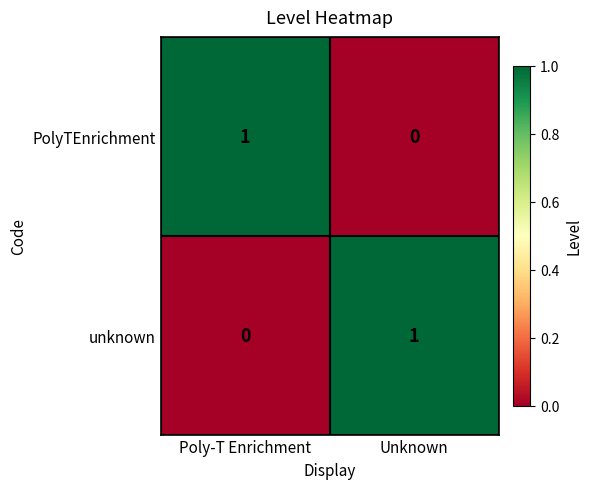

Rank the series at Unknown from highest to lowest value.

unknown, PolyTEnrichment